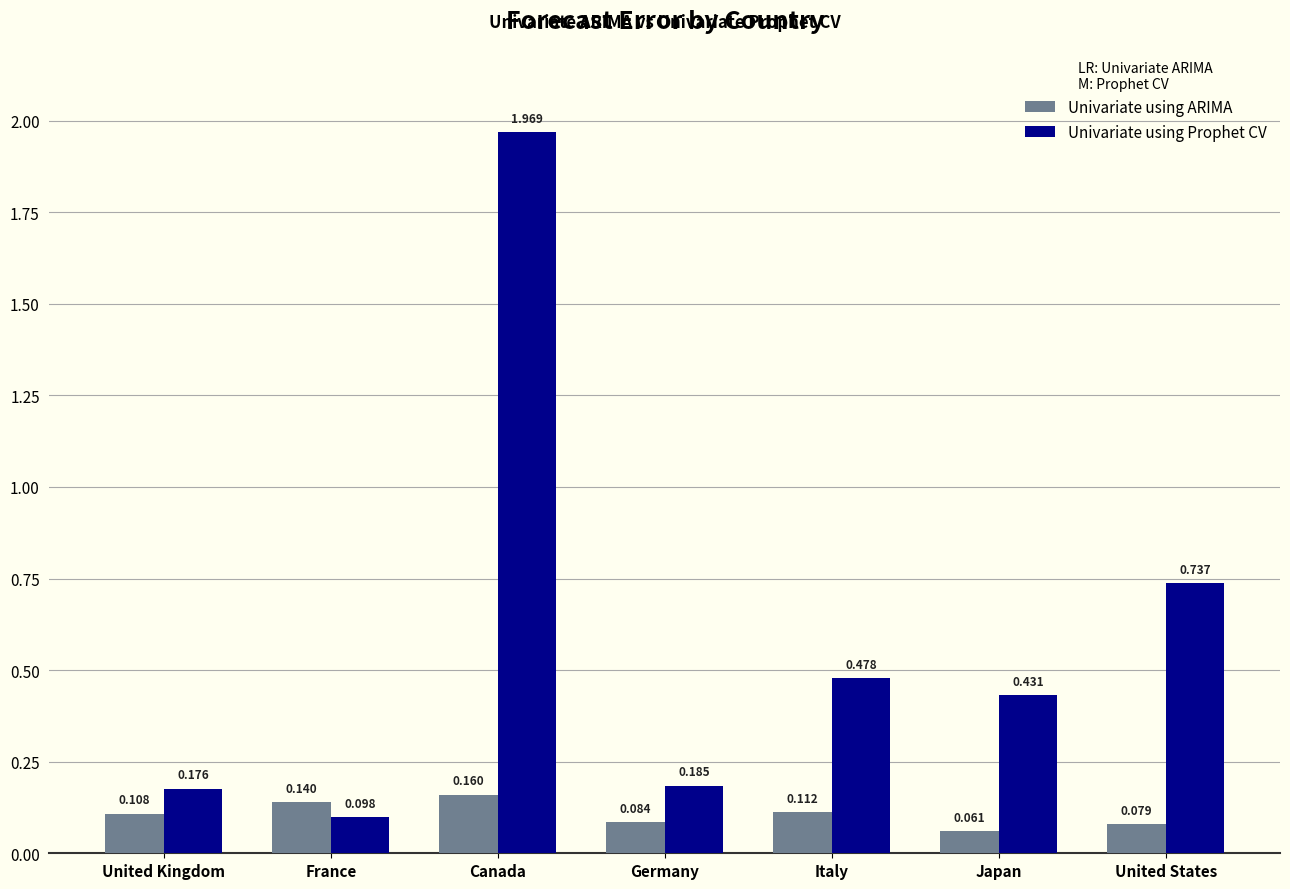

Which label corresponds to the largest value in the chart?

Canada